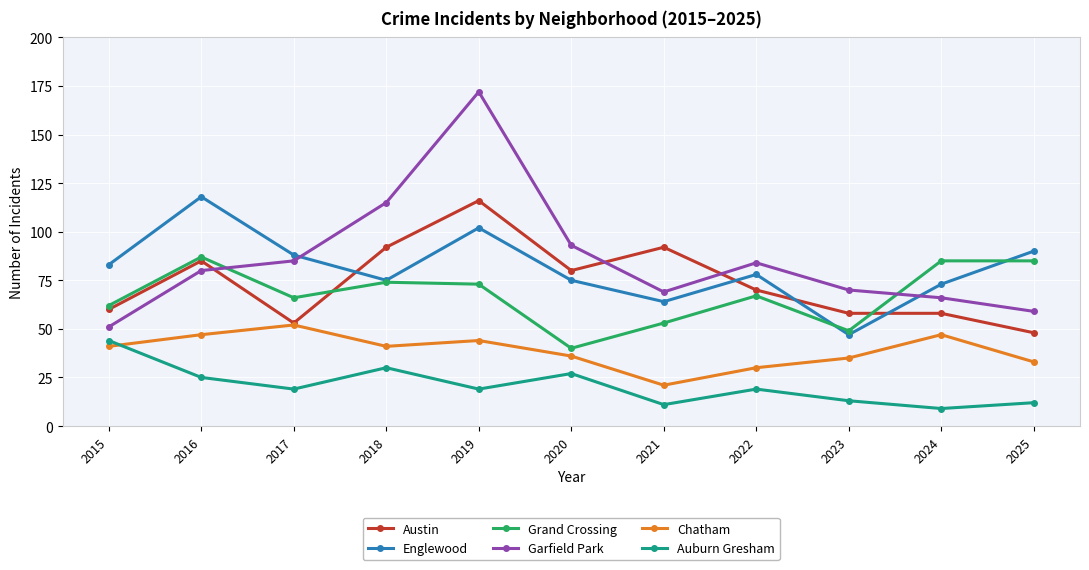

At which label does Englewood reach its peak?

2016